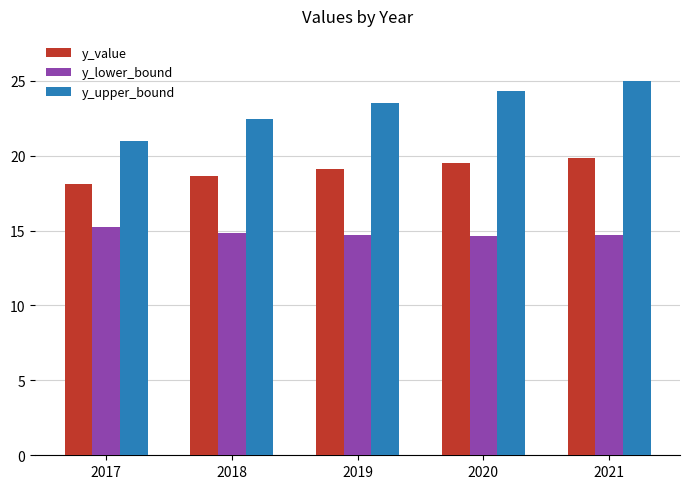

How many data points in y_value are less than 19?

2